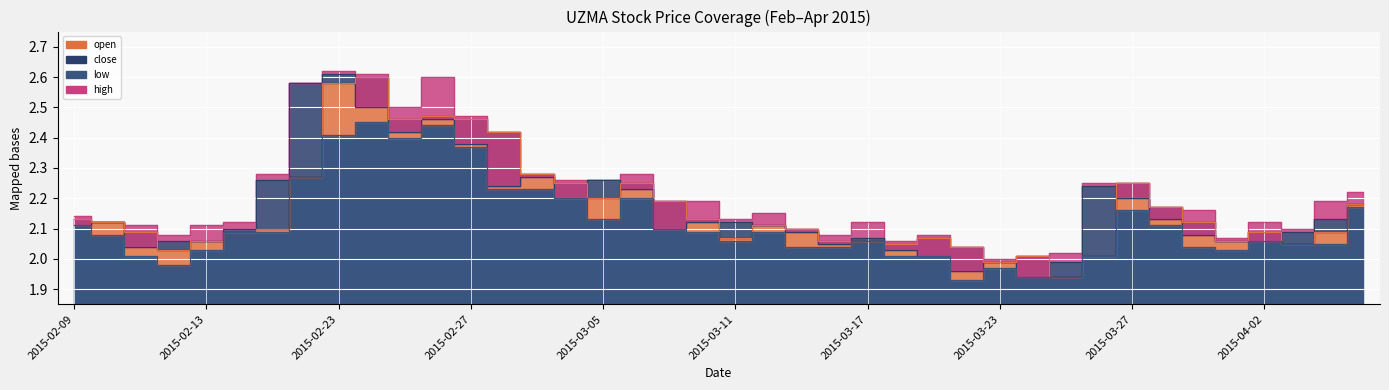

How many values in the low series exceed 2?

35